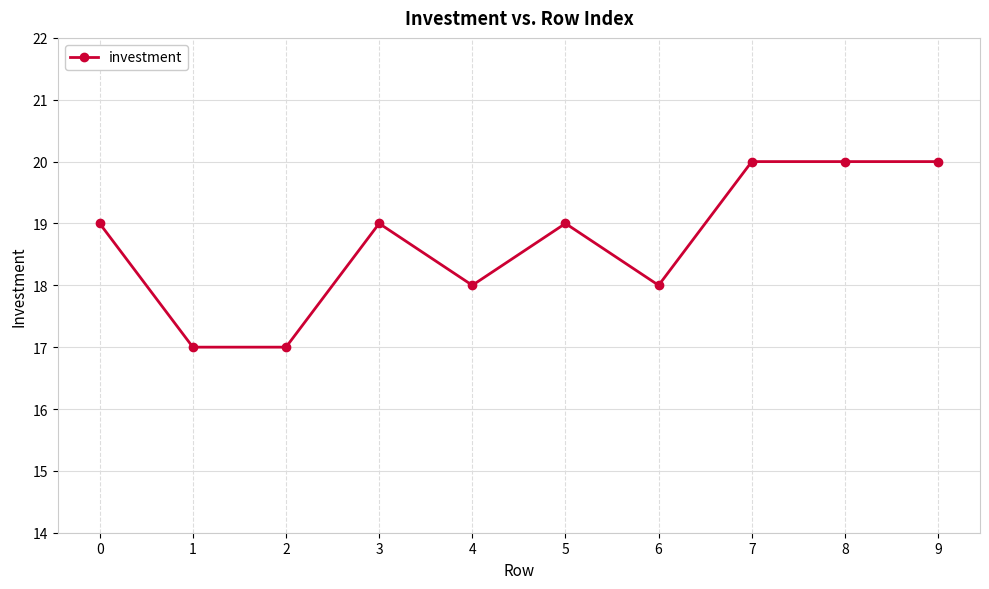

What is the maximum value shown in the chart?

20